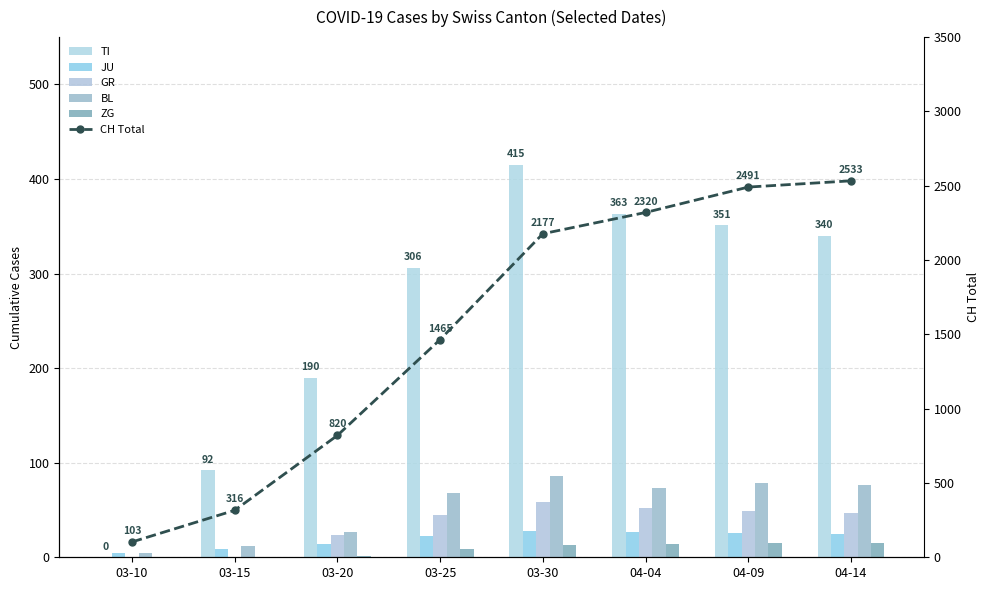

Reading left to right, extract all data points from this chart.

TI: 03-10=0	03-15=92	03-20=190	03-25=306	03-30=415	04-04=363	04-09=351	04-14=340
JU: 03-10=5	03-15=9	03-20=14	03-25=23	03-30=28	04-04=27	04-09=26	04-14=25
GR: 03-10=0	03-15=0	03-20=24	03-25=45	03-30=58	04-04=52	04-09=49	04-14=47
BL: 03-10=5	03-15=12	03-20=27	03-25=68	03-30=86	04-04=73	04-09=79	04-14=76
ZG: 03-10=0	03-15=0	03-20=1	03-25=9	03-30=13	04-04=14	04-09=15	04-14=15
CH Total: 03-10=103	03-15=316	03-20=820	03-25=1465	03-30=2177	04-04=2320	04-09=2491	04-14=2533